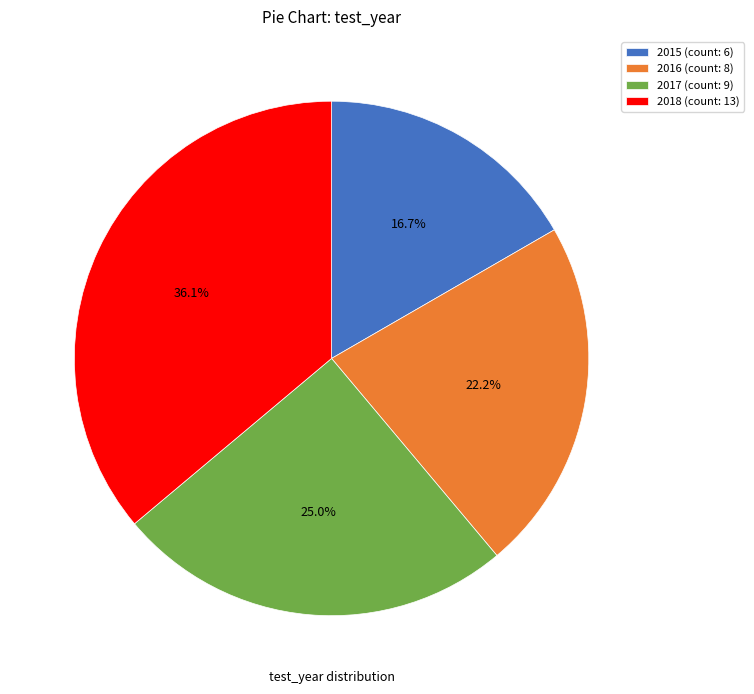

Count the number of slices in the pie.

4